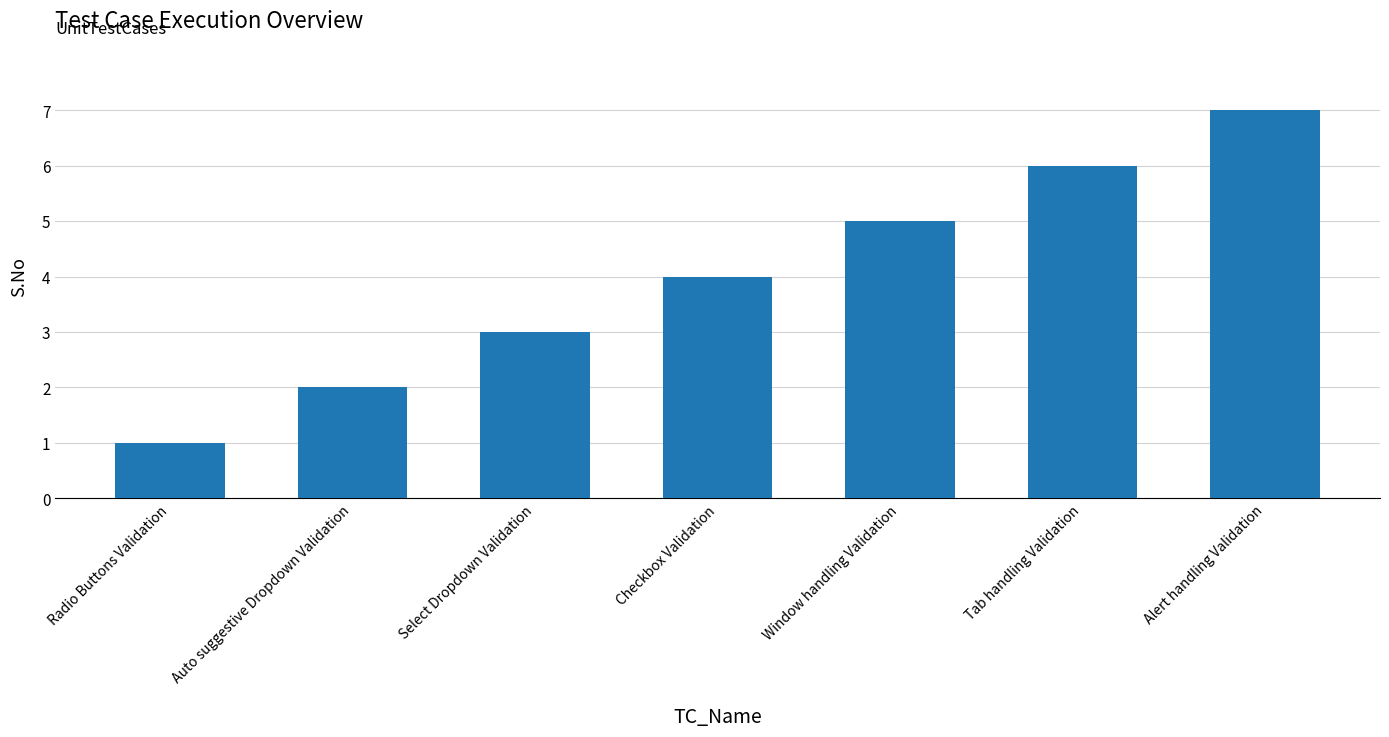

Reading left to right, transcribe all the data shown in this chart.

Radio Buttons Validation=1	Auto suggestive Dropdown Validation=2	Select Dropdown Validation=3	Checkbox Validation=4	Window handling Validation=5	Tab handling Validation=6	Alert handling Validation=7